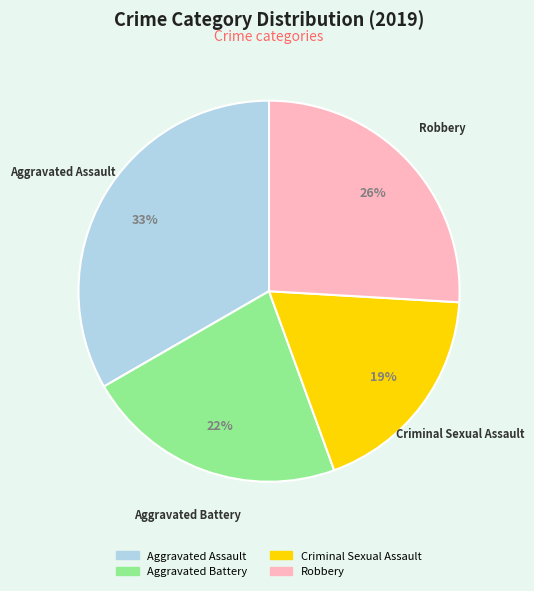

What is the largest slice in the pie chart?

Aggravated Assault